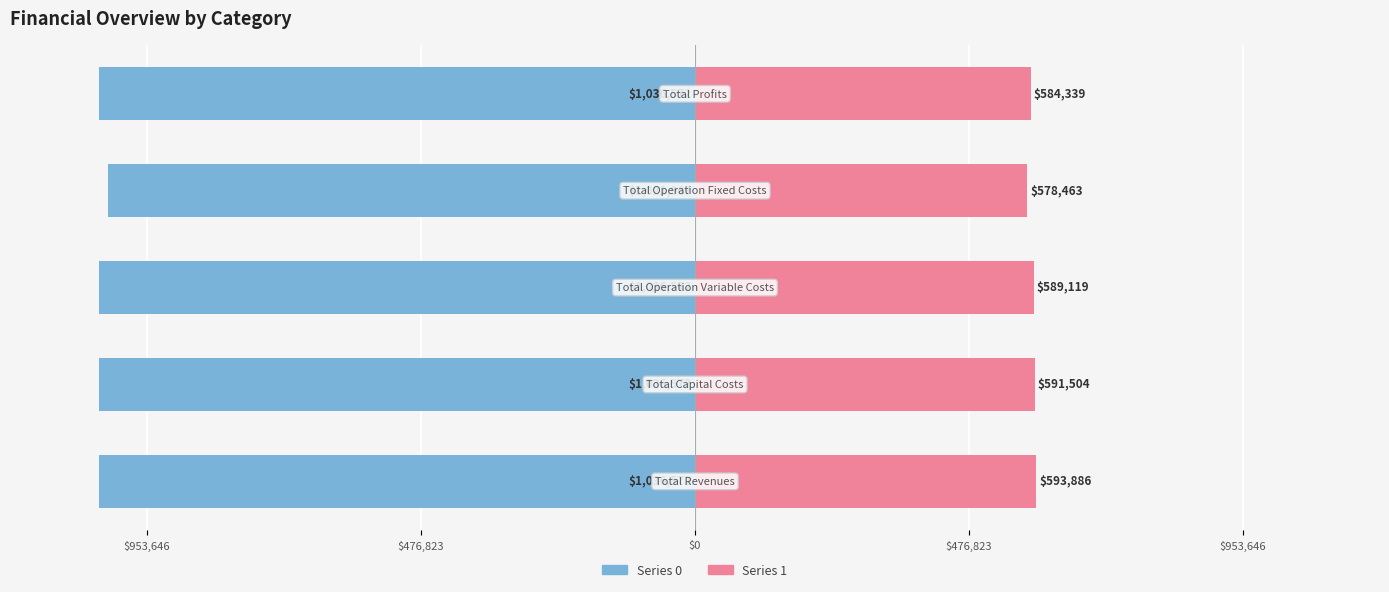

How many data points in Series 1 are above 589118?

3